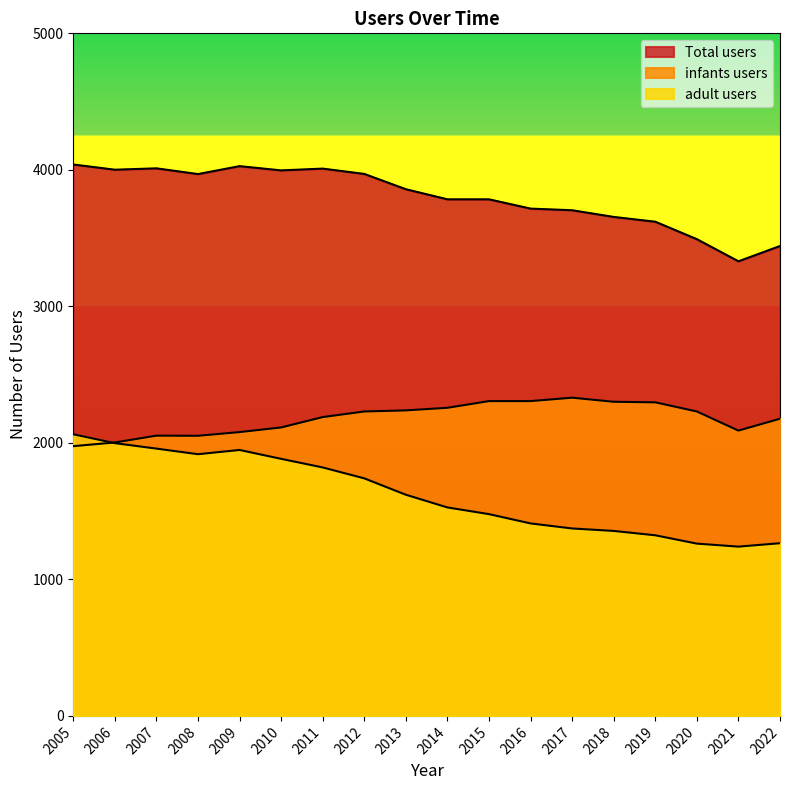

At which category does the chart reach its minimum across all series?

2021